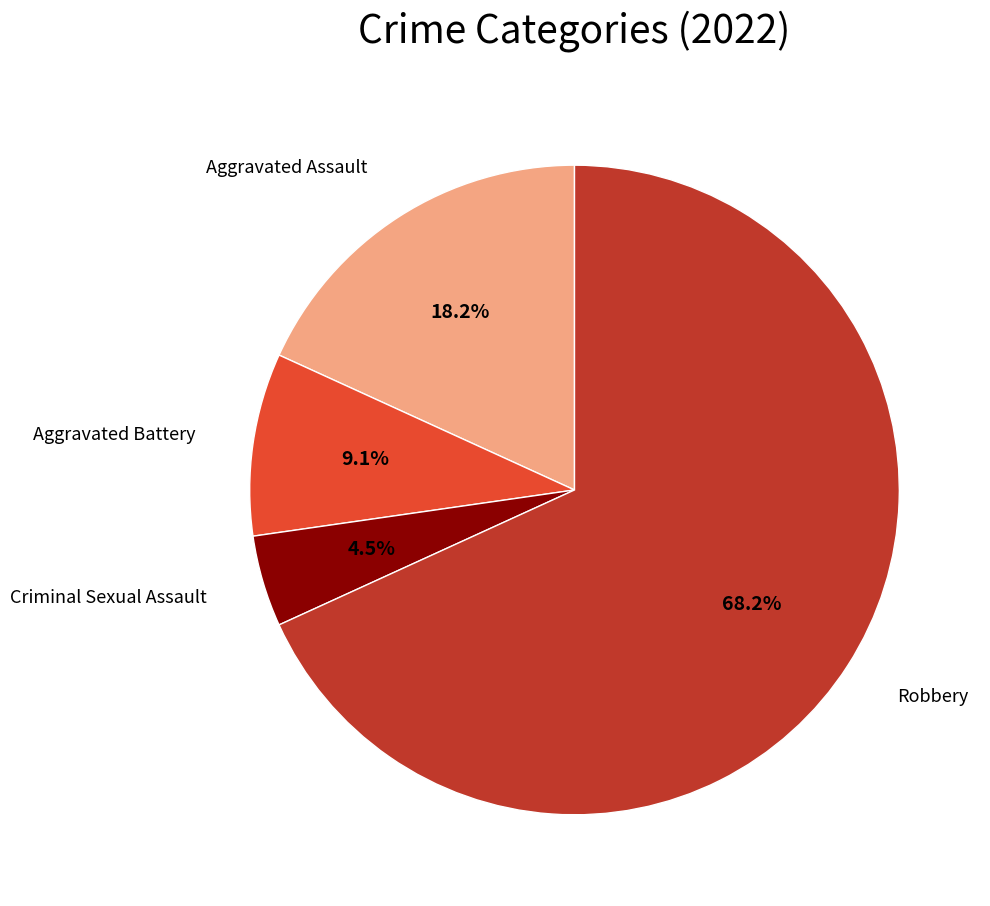

Does any single category account for the majority?

Yes